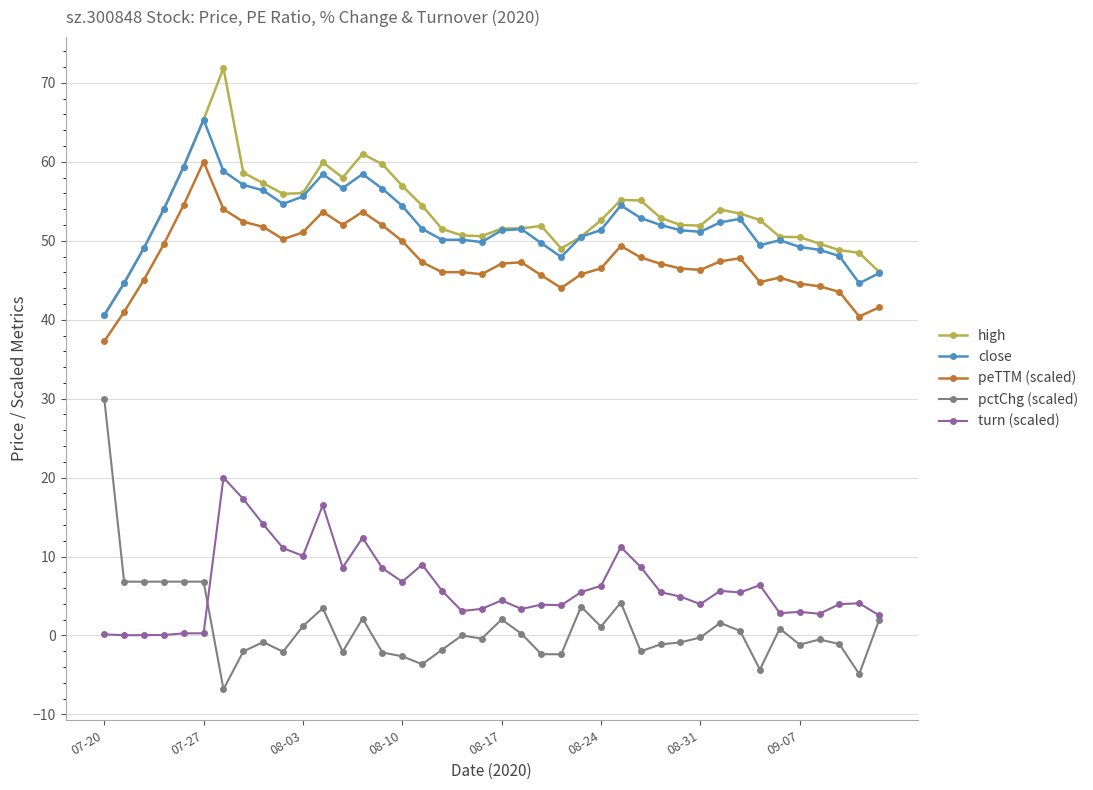

What is the highest value of the peTTM (scaled) series?

60.0